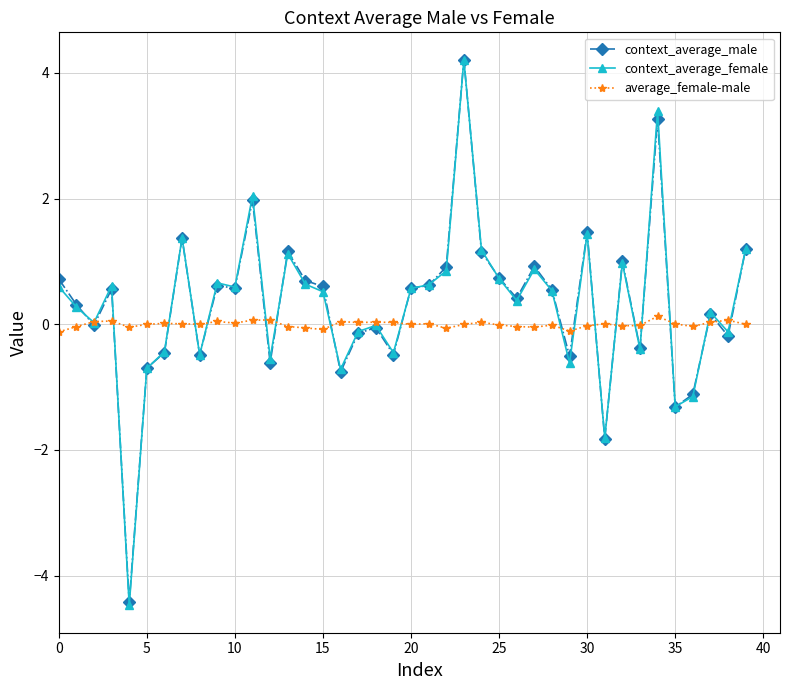

What is the lowest value of the context_average_female series?

-4.5